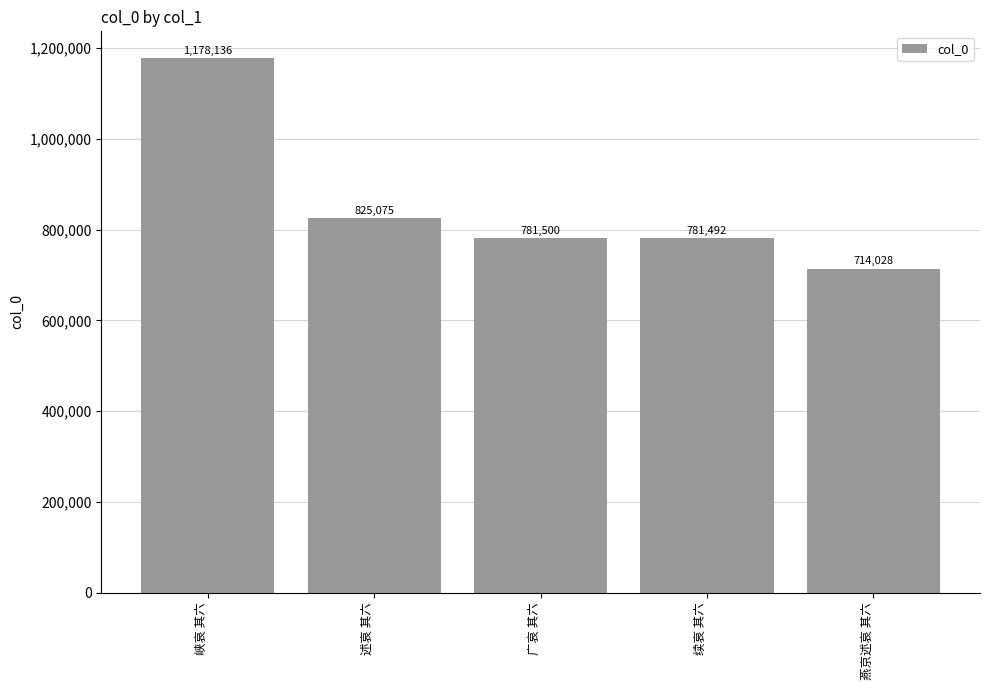

What position from the right is 续哀 其六?

2